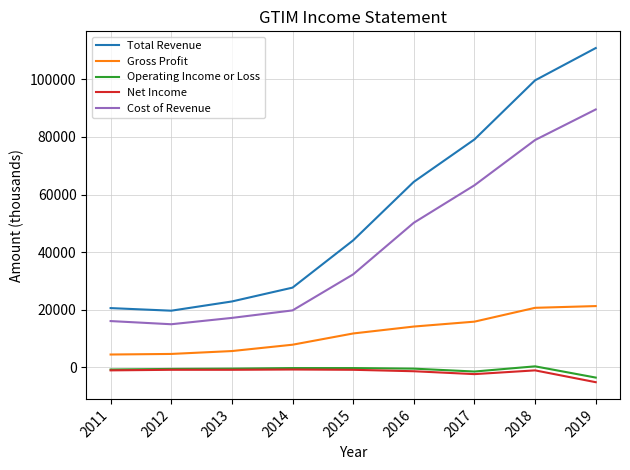

True or false: Total Revenue and Gross Profit cross at least once.

False